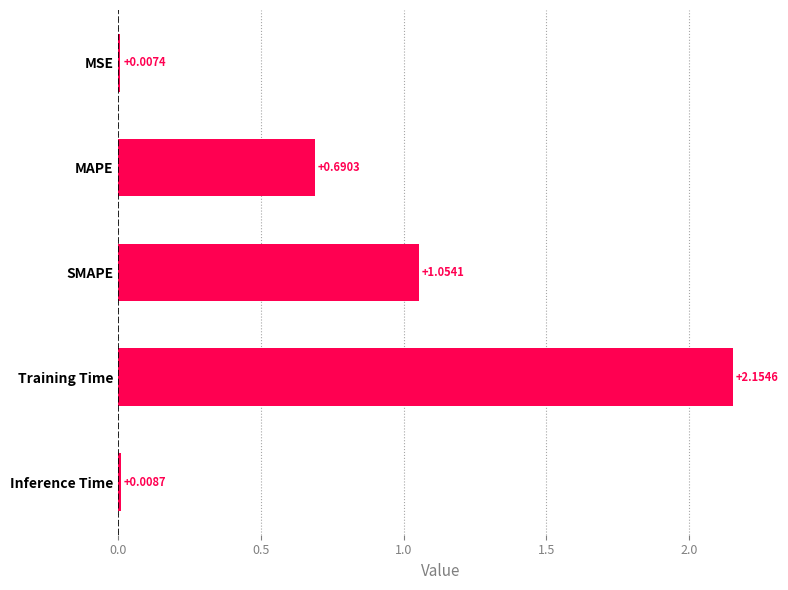

Between SMAPE and Inference Time, which is larger?

SMAPE